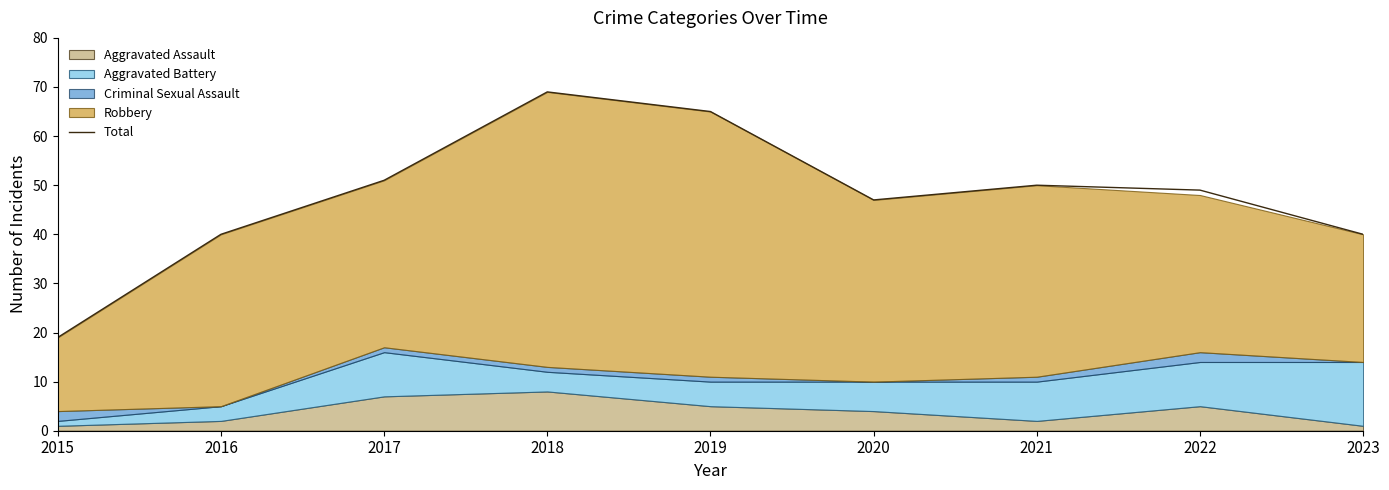

What is the maximum value shown in the chart?

69